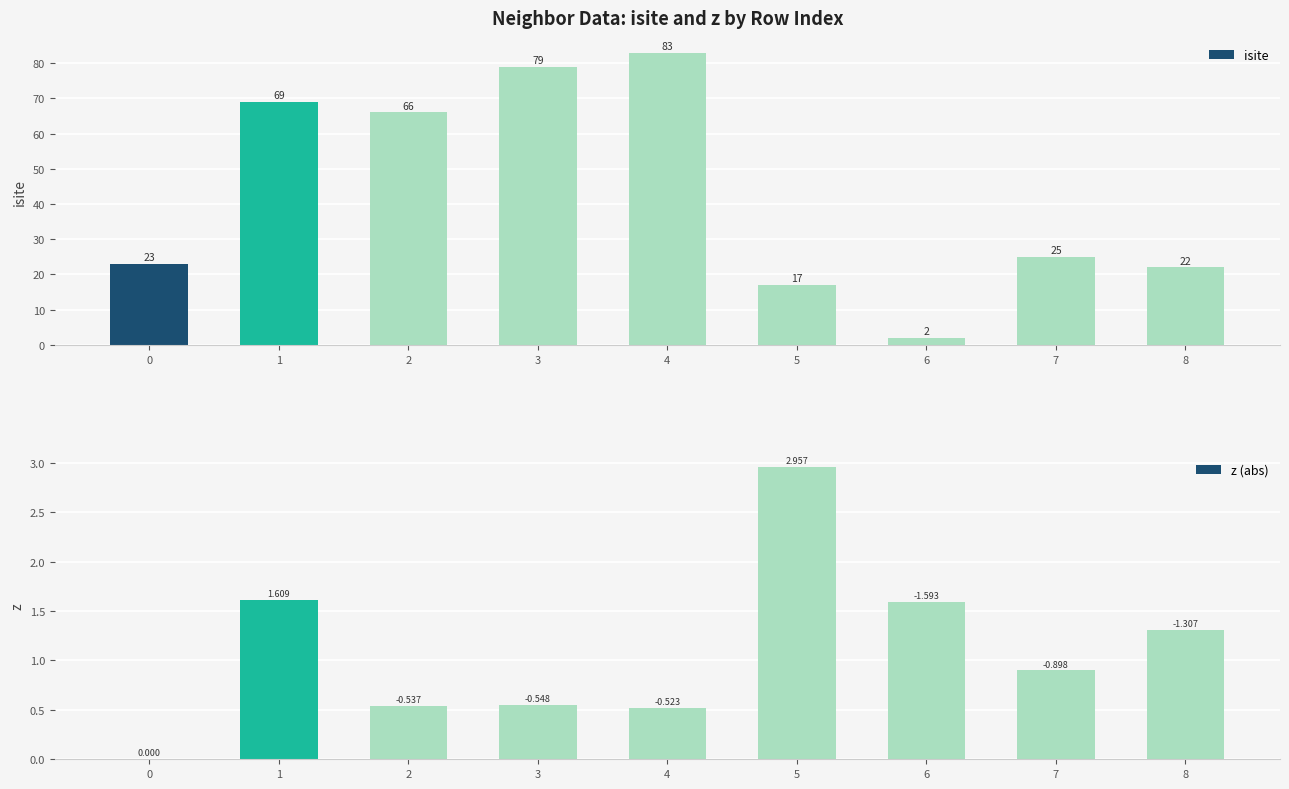

Rank the series at 6 from highest to lowest value.

isite, z (abs)